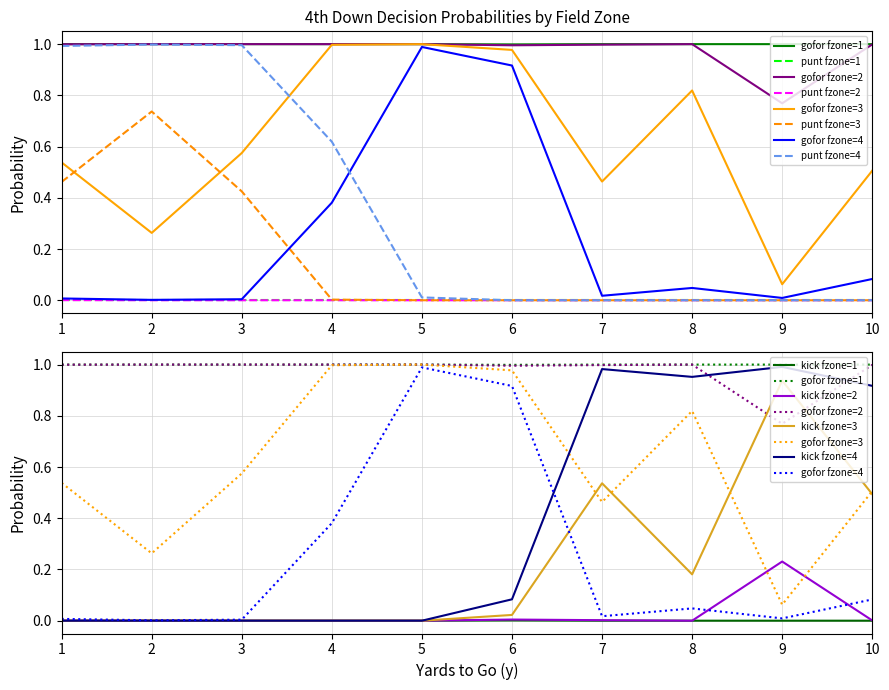

Does the chart display data point markers on the line(s)?

No